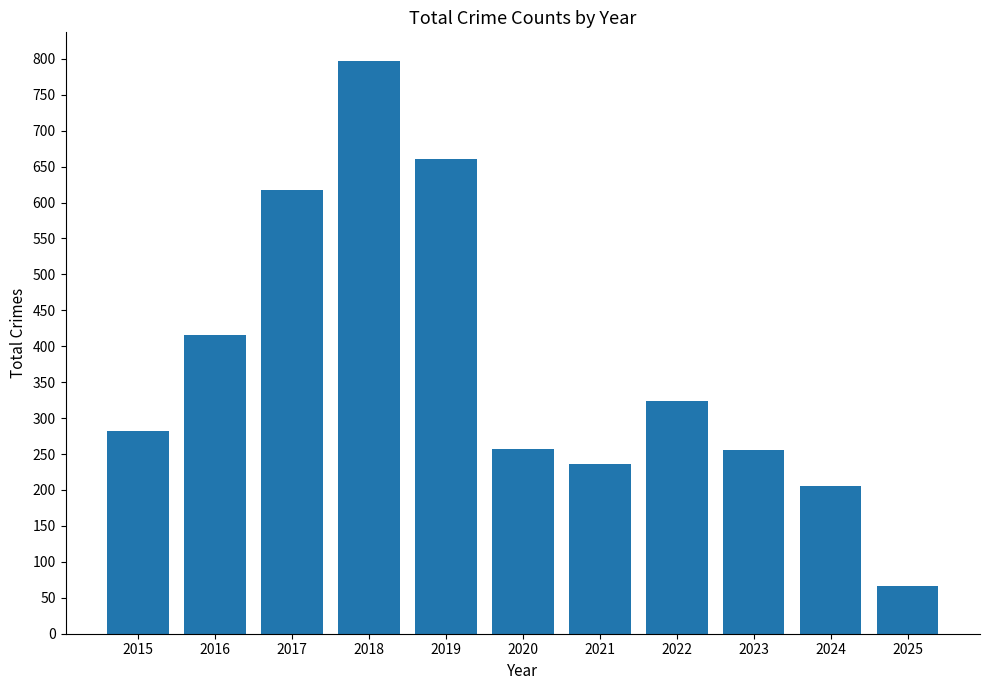

Which has a higher value, 2024 or 2018?

2018